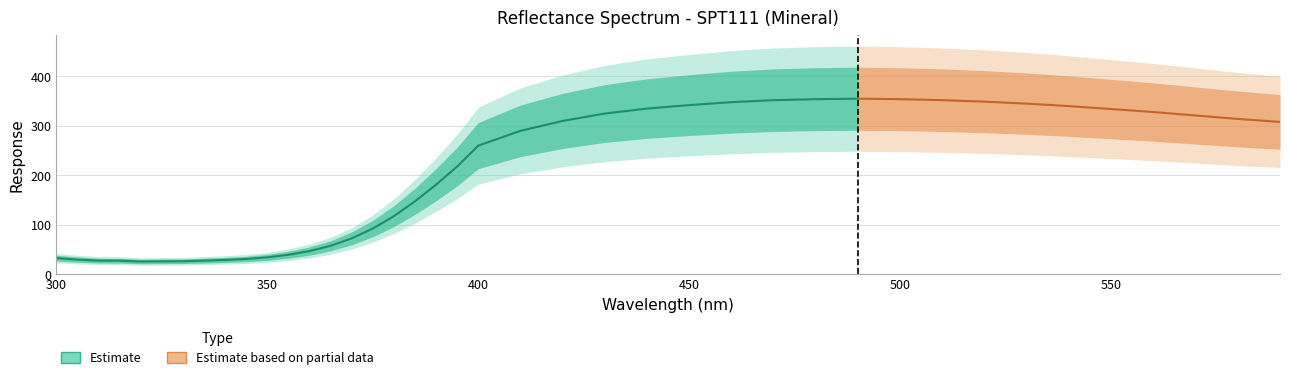

What is the greatest value displayed?

355.0